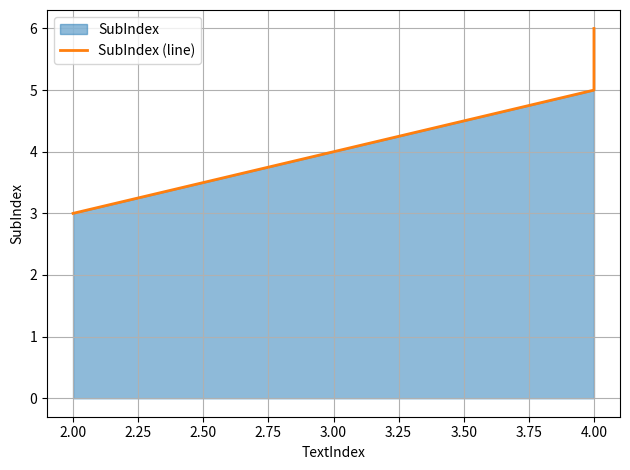

How many data points are above 5?

1